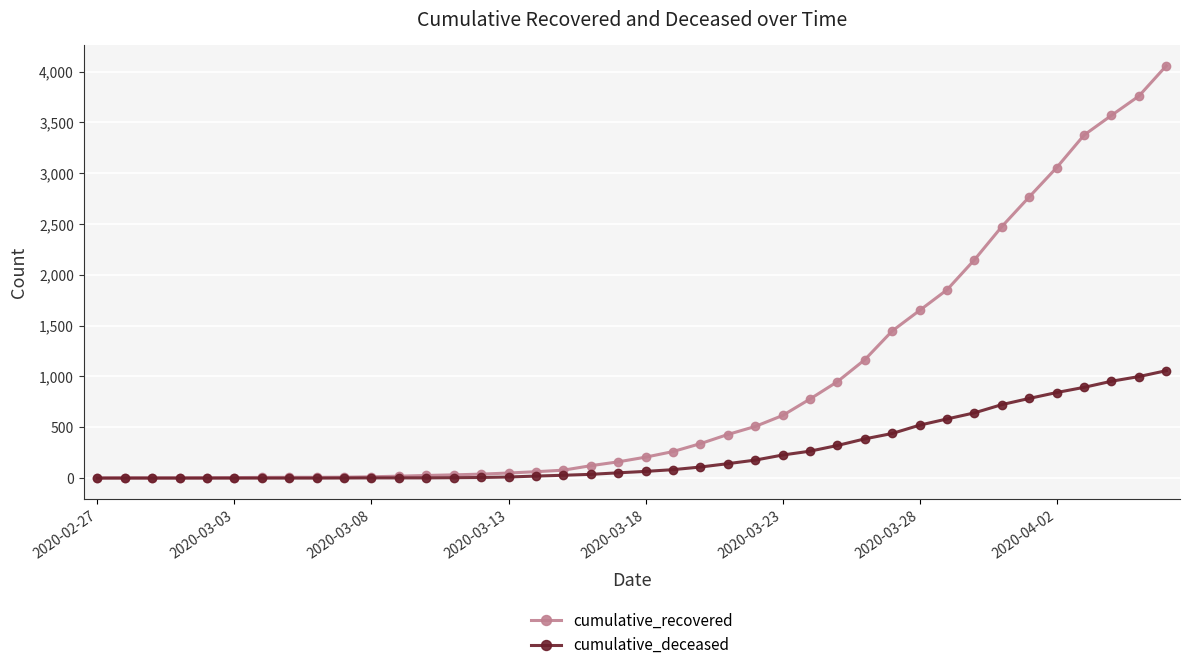

What is the value of the cumulative_recovered point at the 36th from the left?

3055